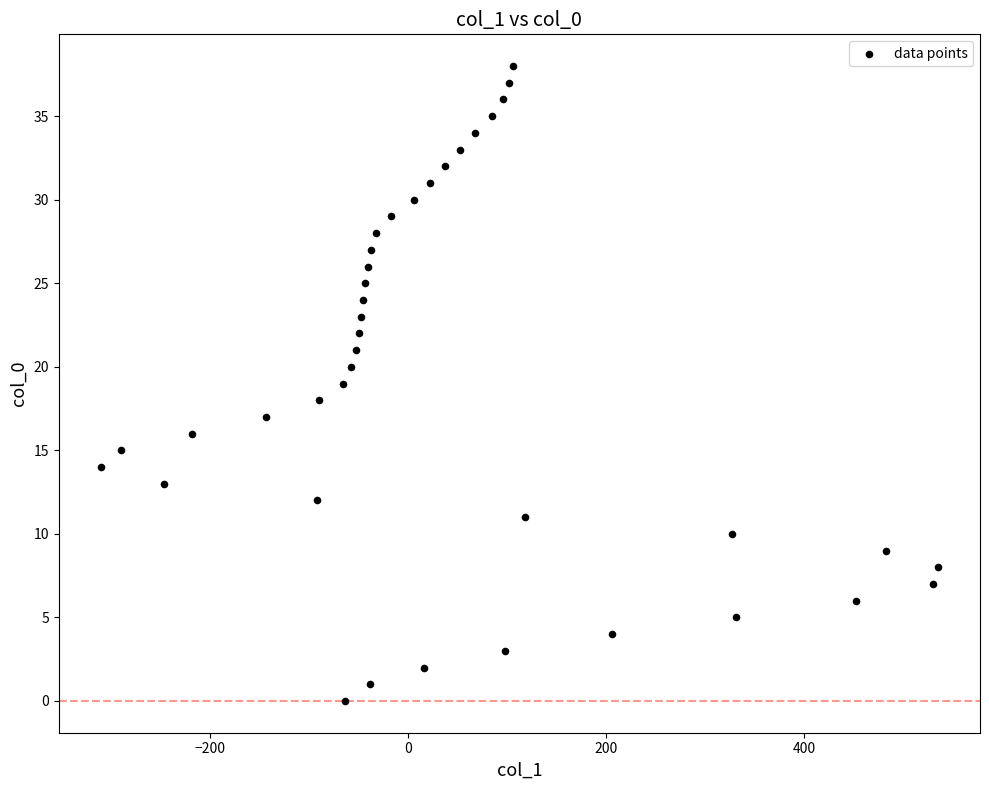

What is the range of X values (max minus min)?

845